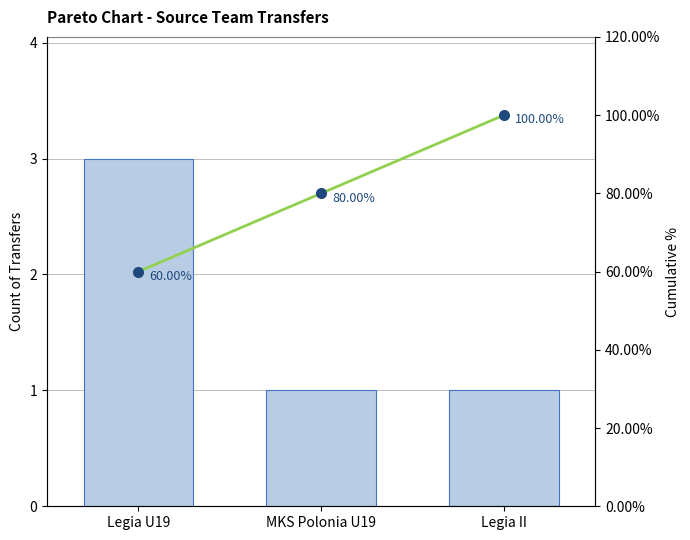

True or false: Cumulative % has a value of 0.8 at MKS Polonia U19.

True